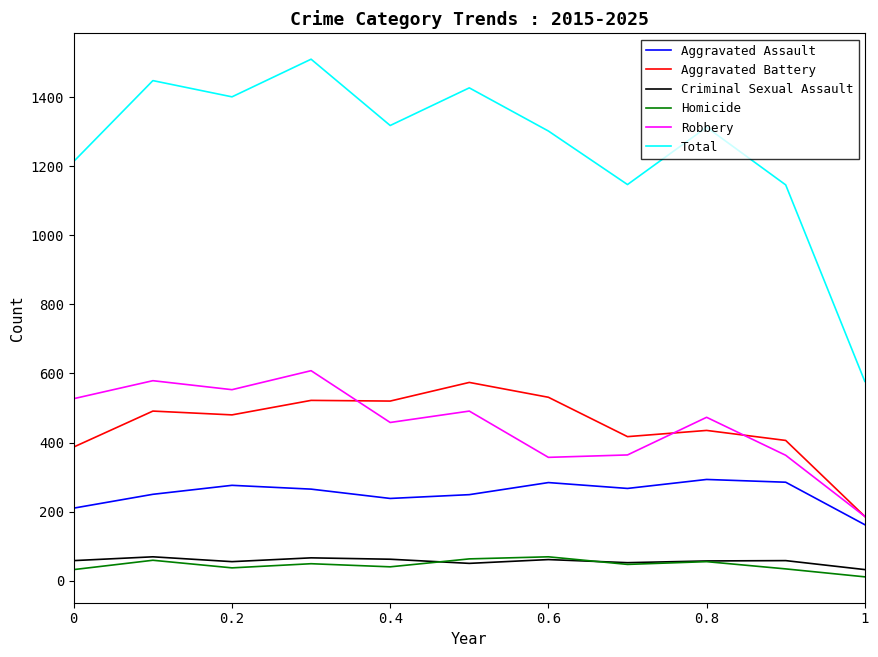

True or false: Criminal Sexual Assault has more than 2 points higher than both neighbors.

True